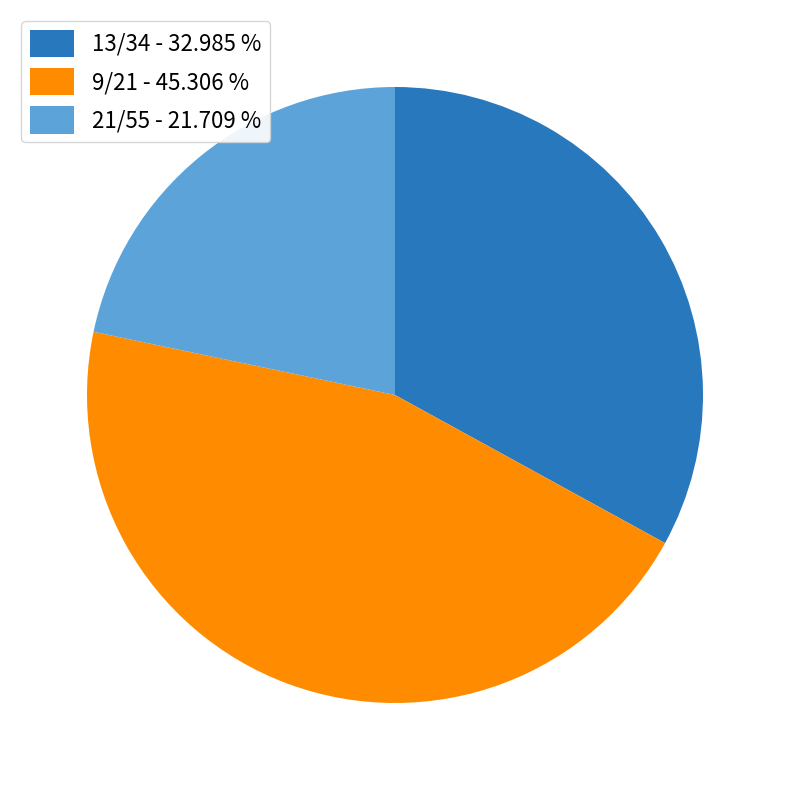

Does any single category account for the majority?

No